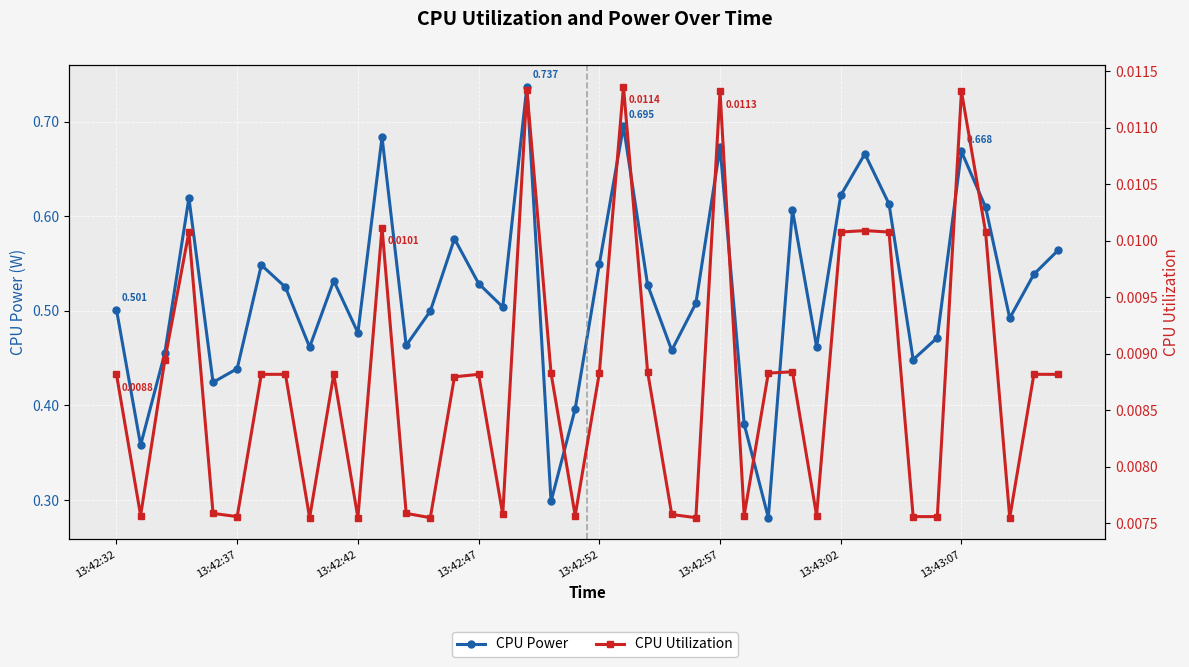

How many categories are shown in the chart?

40